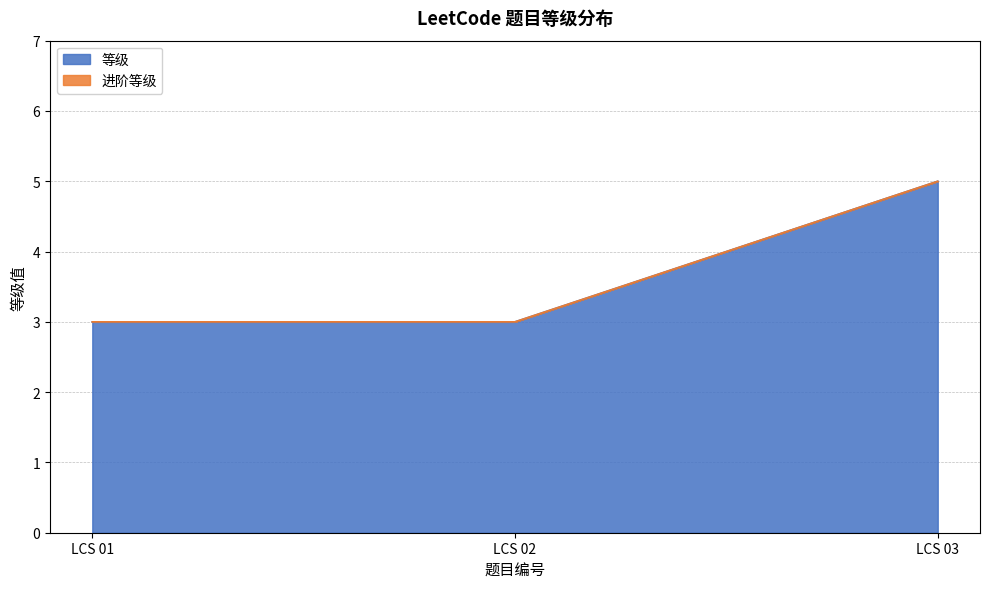

Is it true that 等级 equals 7 at LCS 03?

False